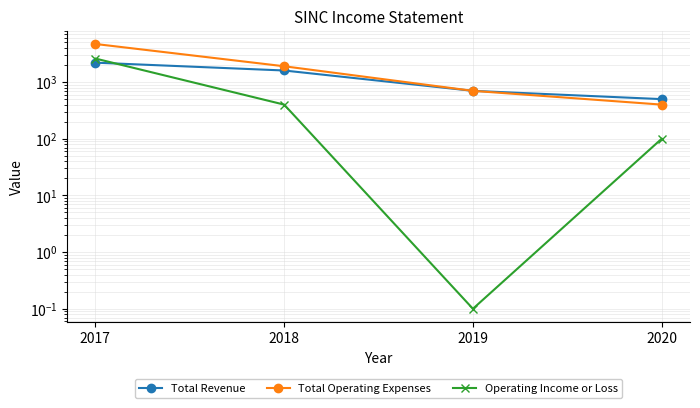

What is the value of the Operating Income or Loss point at the 3rd from the left?

0.1